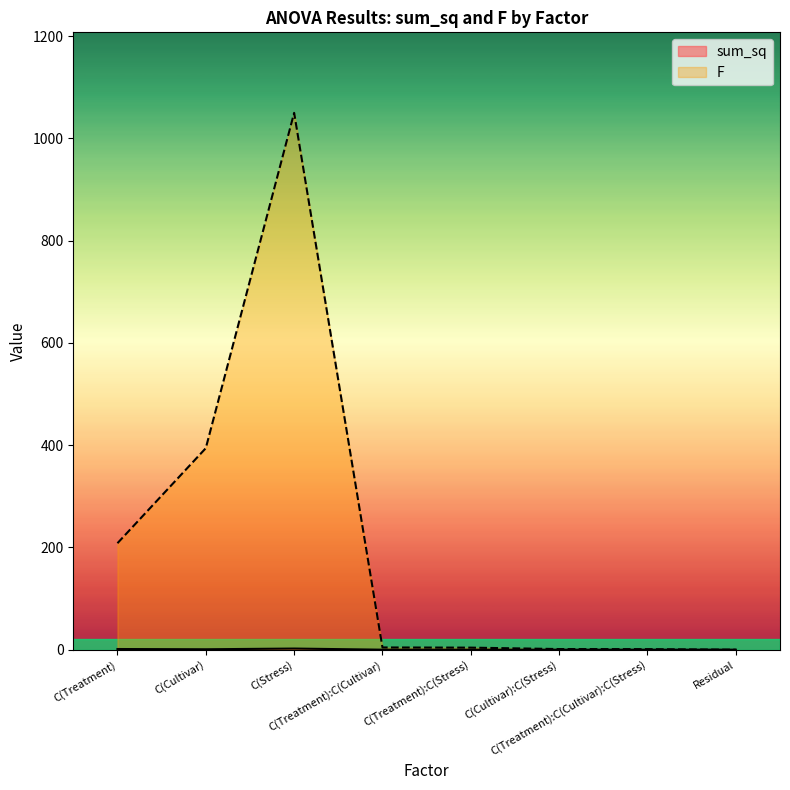

At which category does F reach its first local peak?

C(Stress)